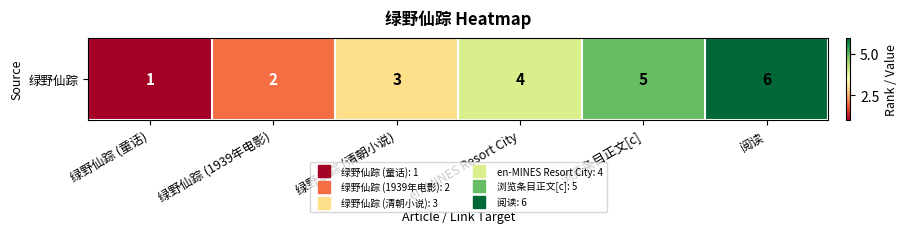

Reading left to right, what are all the values shown in this chart?

1	2	3	4	5	6